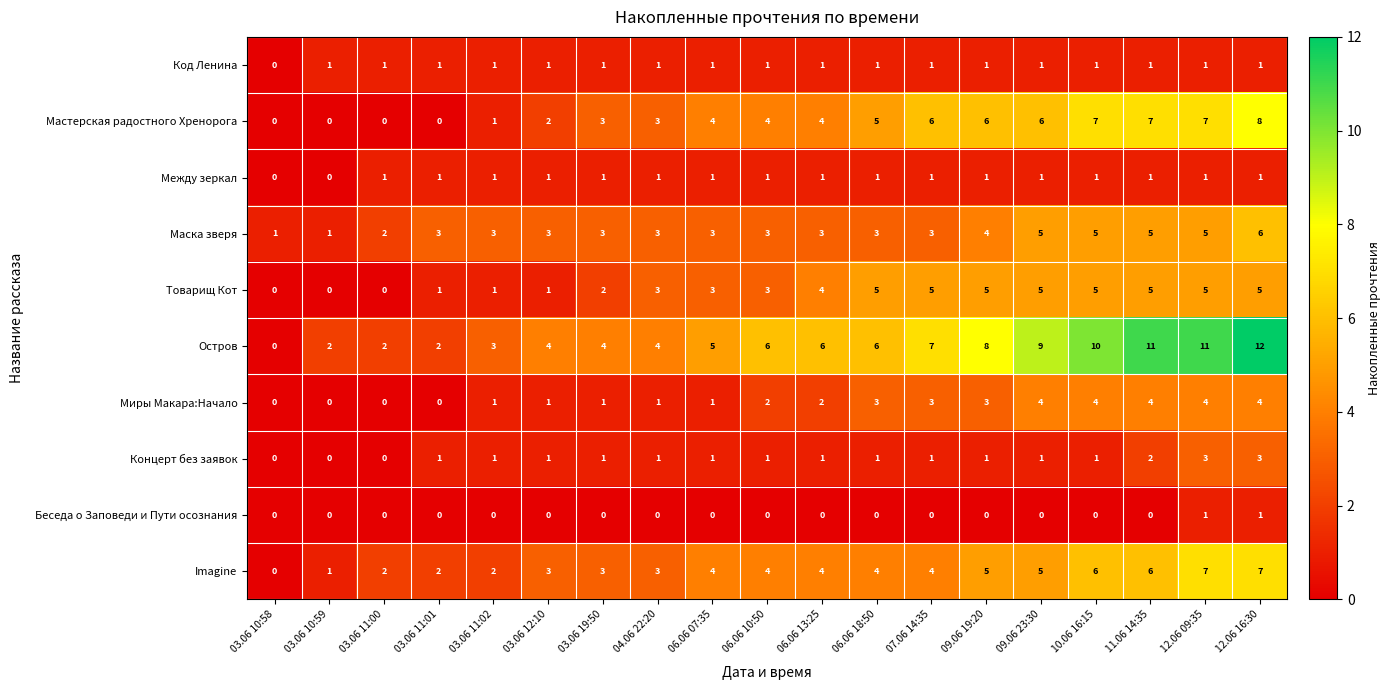

Is it true that Товарищ Кот equals 5 at 06.06 18:50?

True